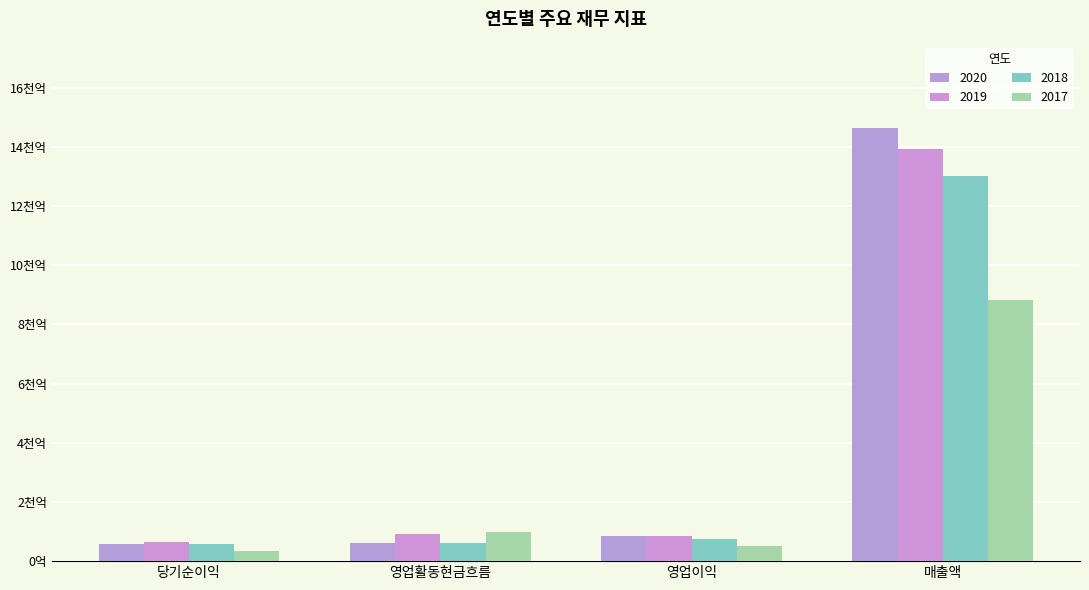

Are the bars grouped side by side (vs. stacked)?

Yes